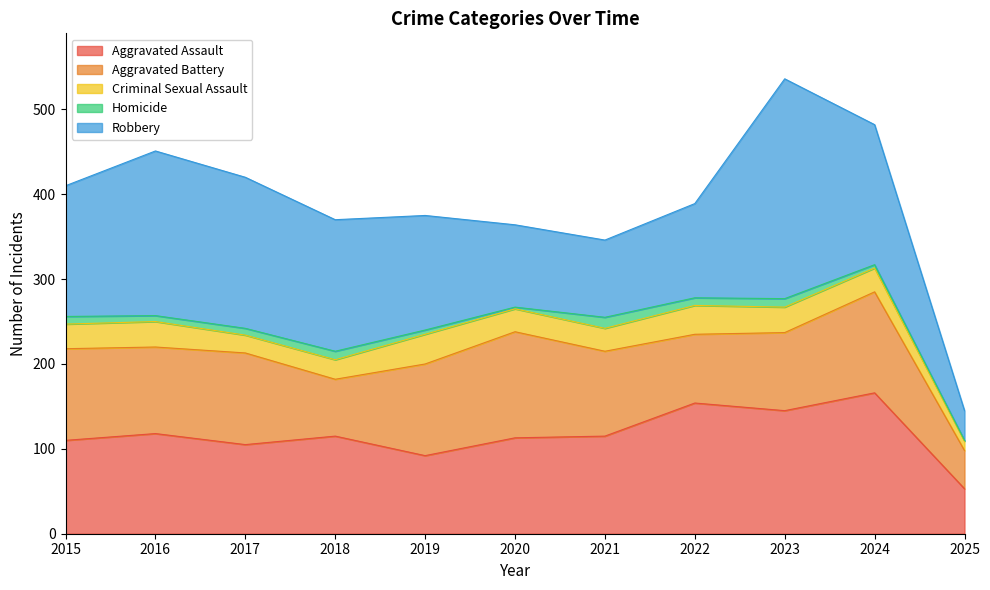

At which category does Criminal Sexual Assault reach its first local peak?

2016